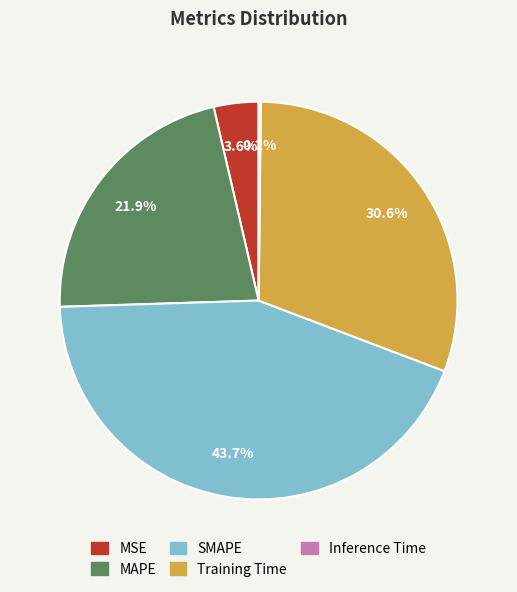

To the nearest percent, what is the average slice percentage?

20%